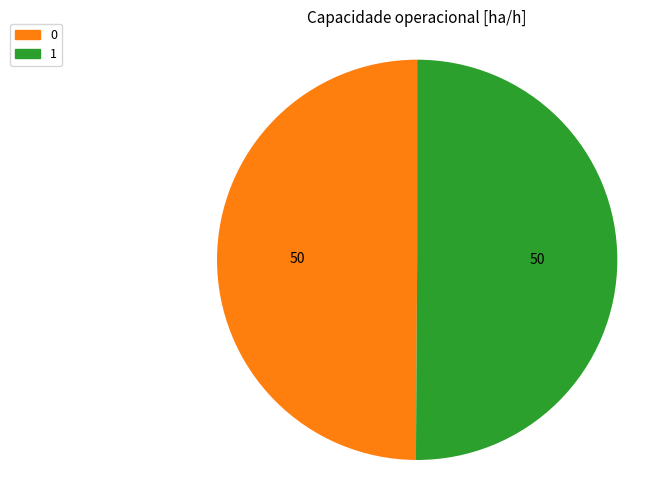

How many segments does this pie chart have?

2